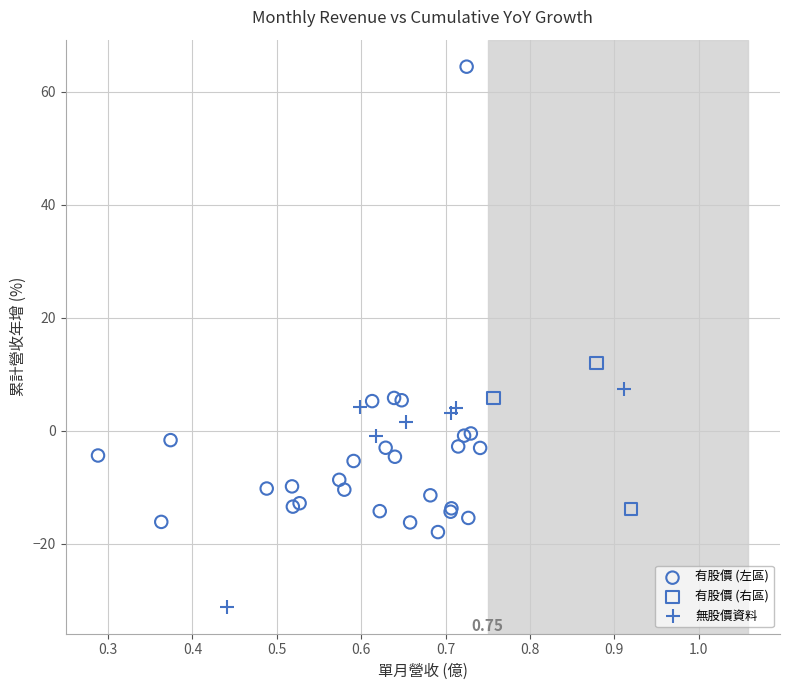

Which series reaches the maximum Y coordinate?

有股價 (左區)